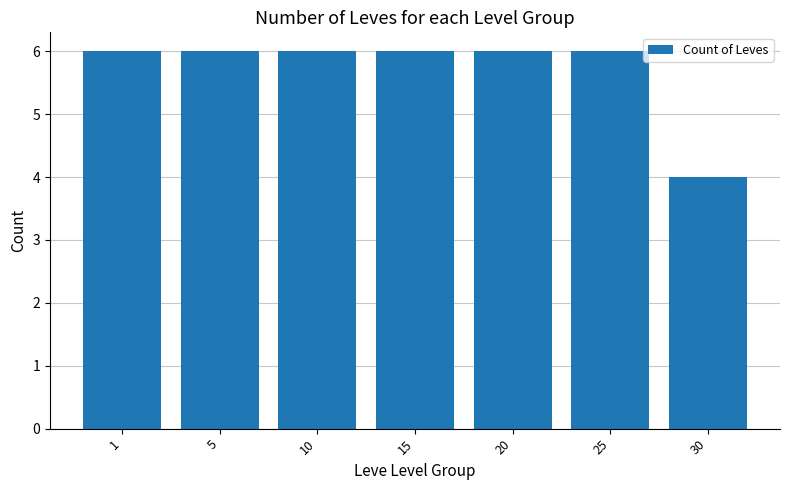

Reading right to left, what are all the values shown in this chart?

30=4	25=6	20=6	15=6	10=6	5=6	1=6